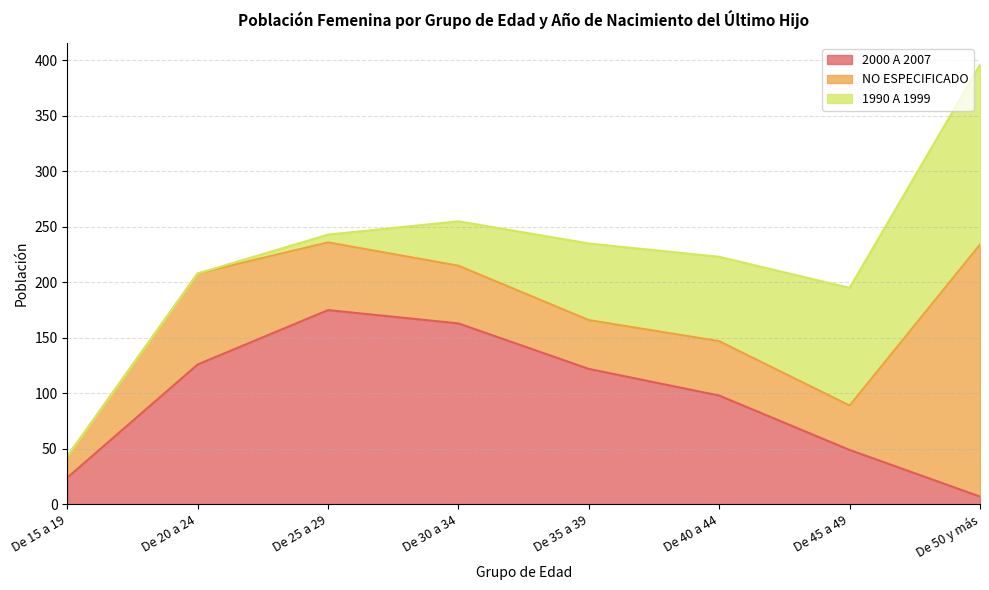

Where is the first local maximum for NO ESPECIFICADO?

De 20 a 24